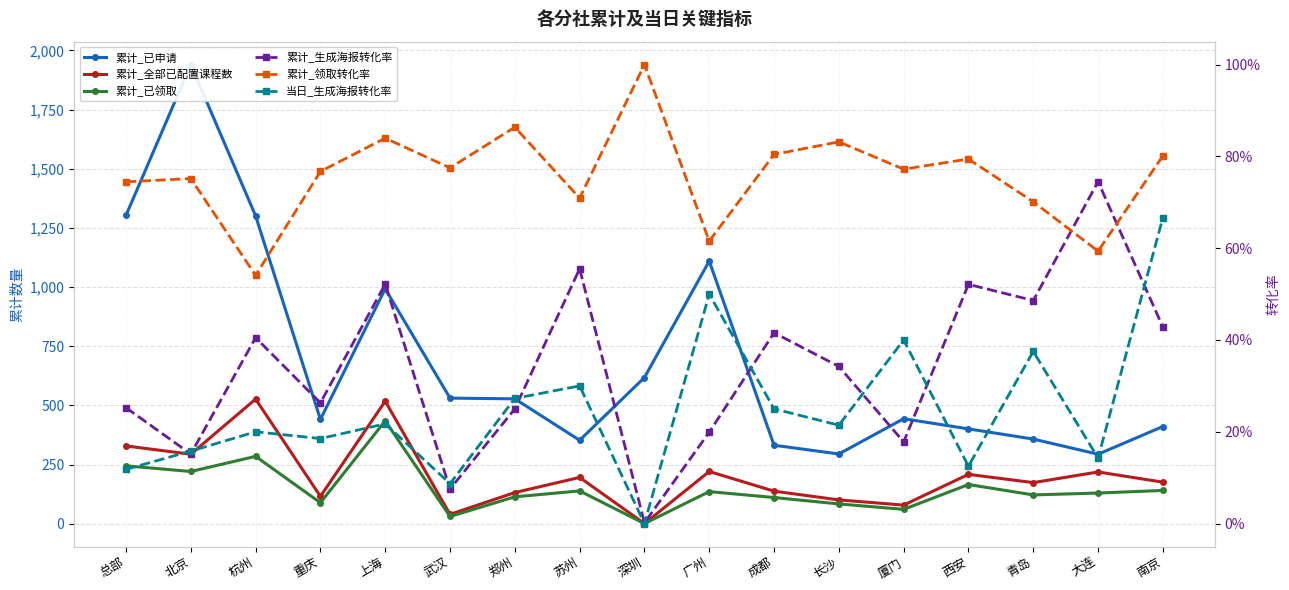

The value of 当日_生成海报转化率 at 青岛 is 0.4. True or false?

True